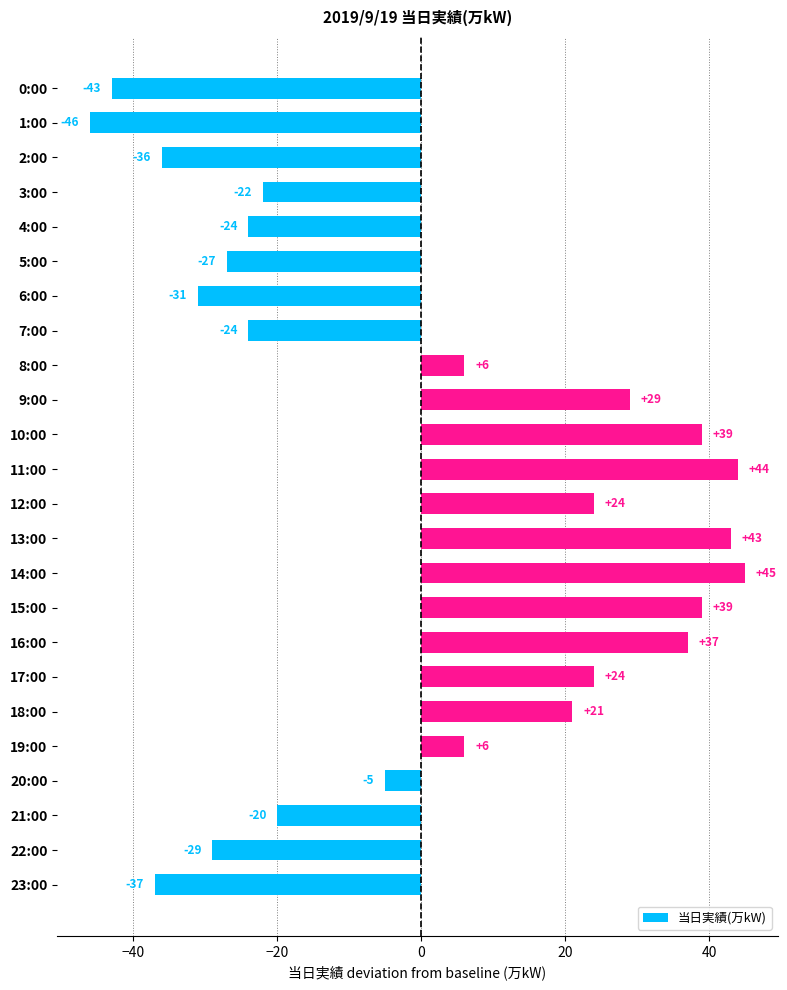

Reading top to bottom, extract all data points from this chart.

0:00=-43	1:00=-46	2:00=-36	3:00=-22	4:00=-24	5:00=-27	6:00=-31	7:00=-24	8:00=6	9:00=29	10:00=39	11:00=44	12:00=24	13:00=43	14:00=45	15:00=39	16:00=37	17:00=24	18:00=21	19:00=6	20:00=-5	21:00=-20	22:00=-29	23:00=-37